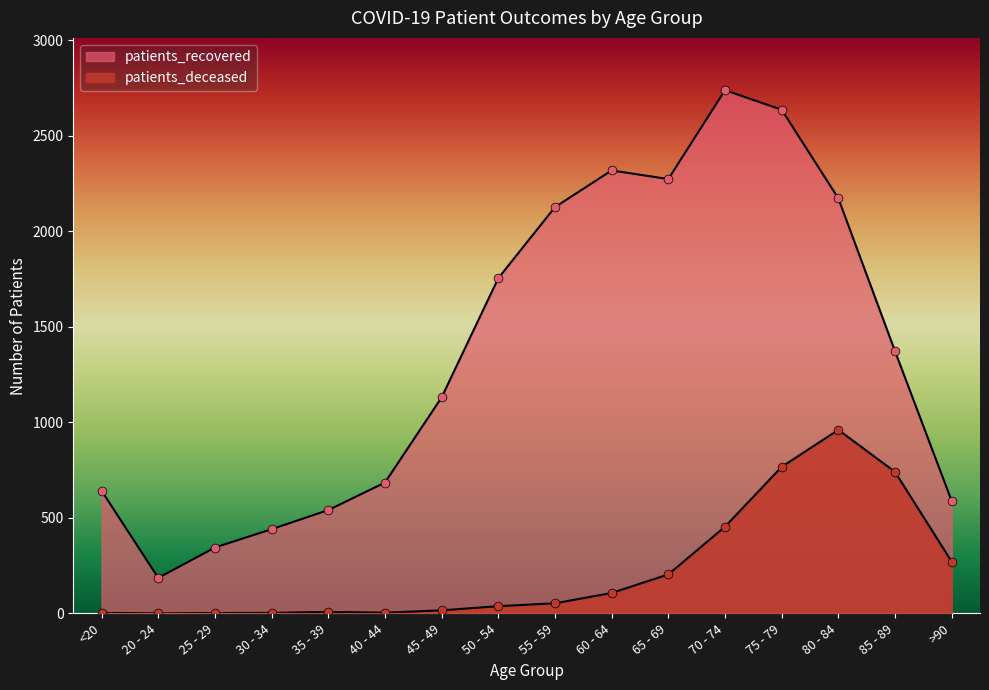

At how many categories does at least one series exceed 305?

15